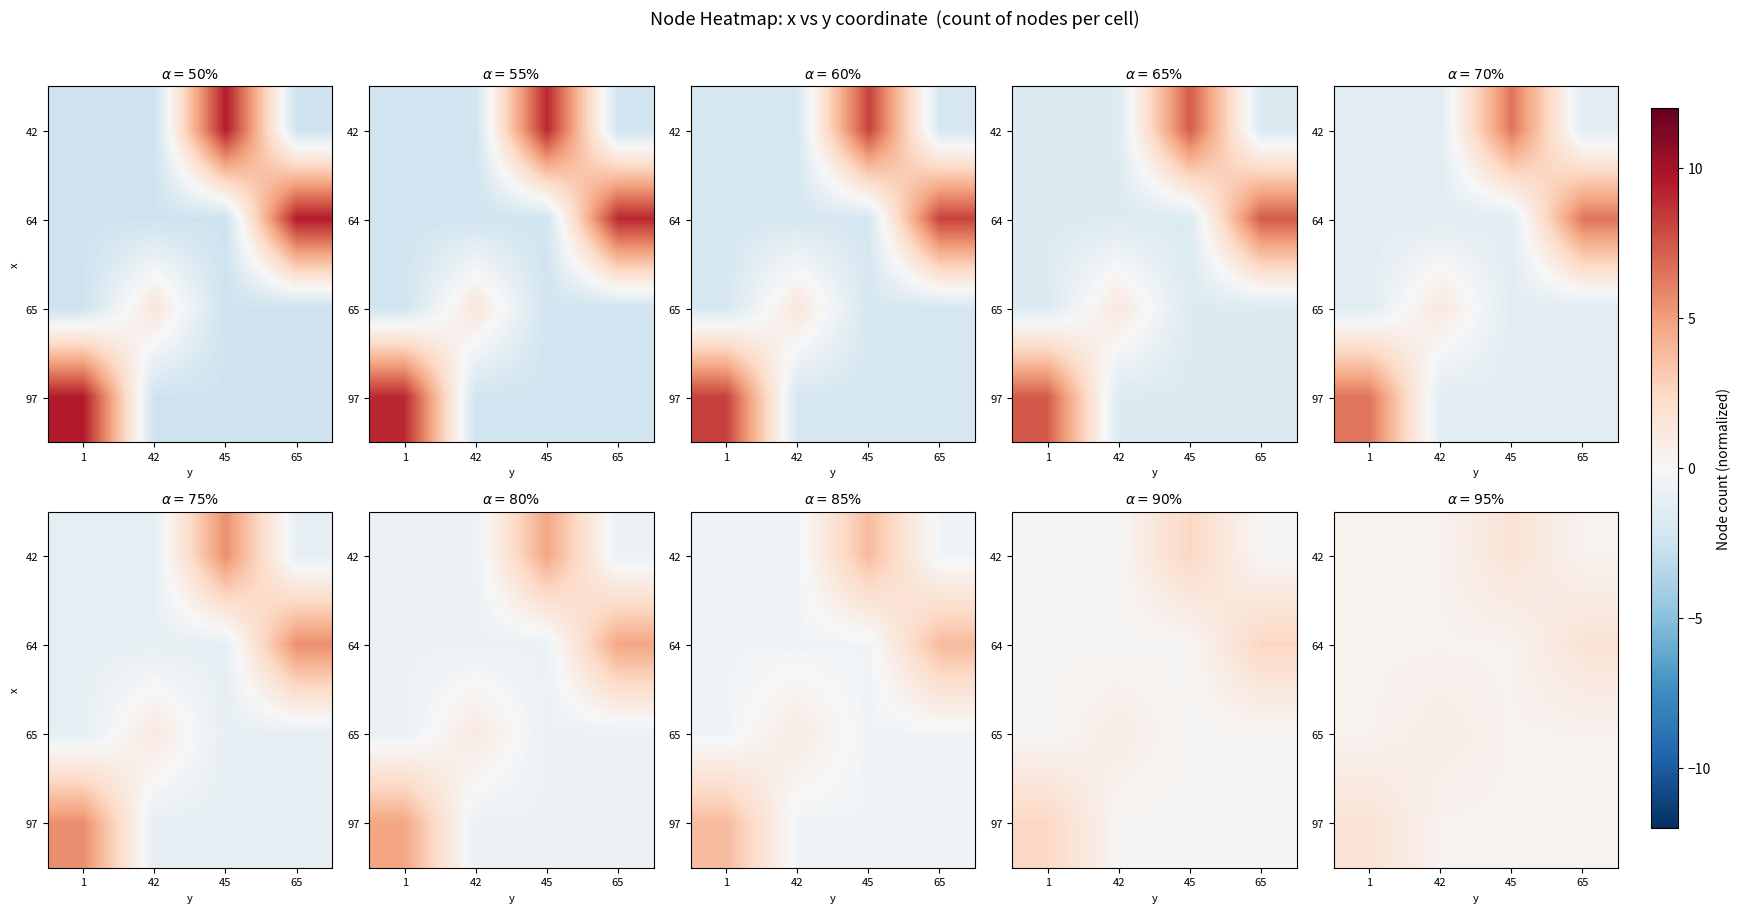

The value of 64 at 1 is 0.4. True or false?

True